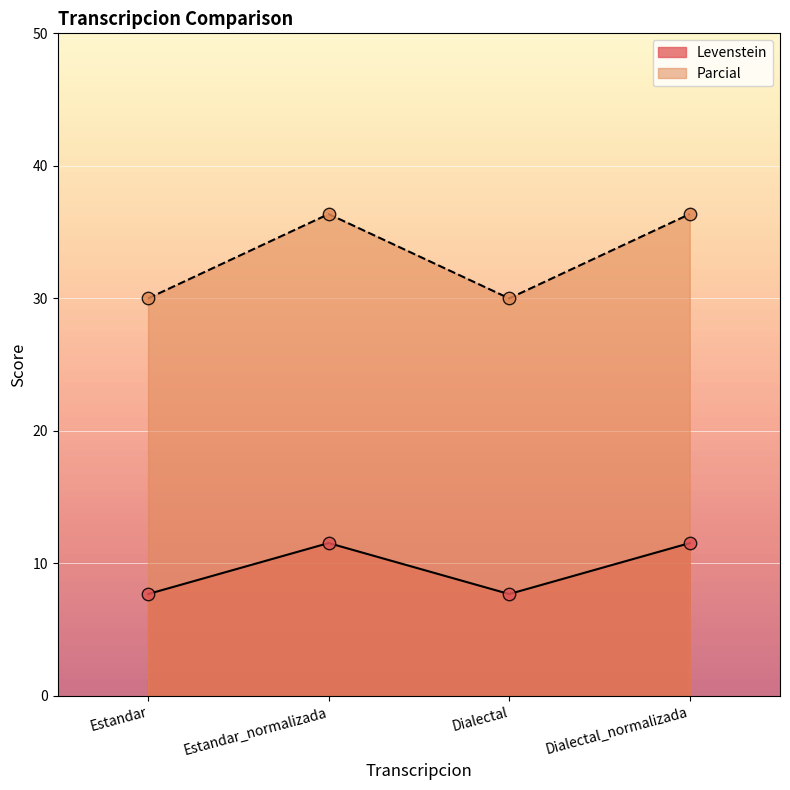

What is the total value across all series at Estandar?

37.7